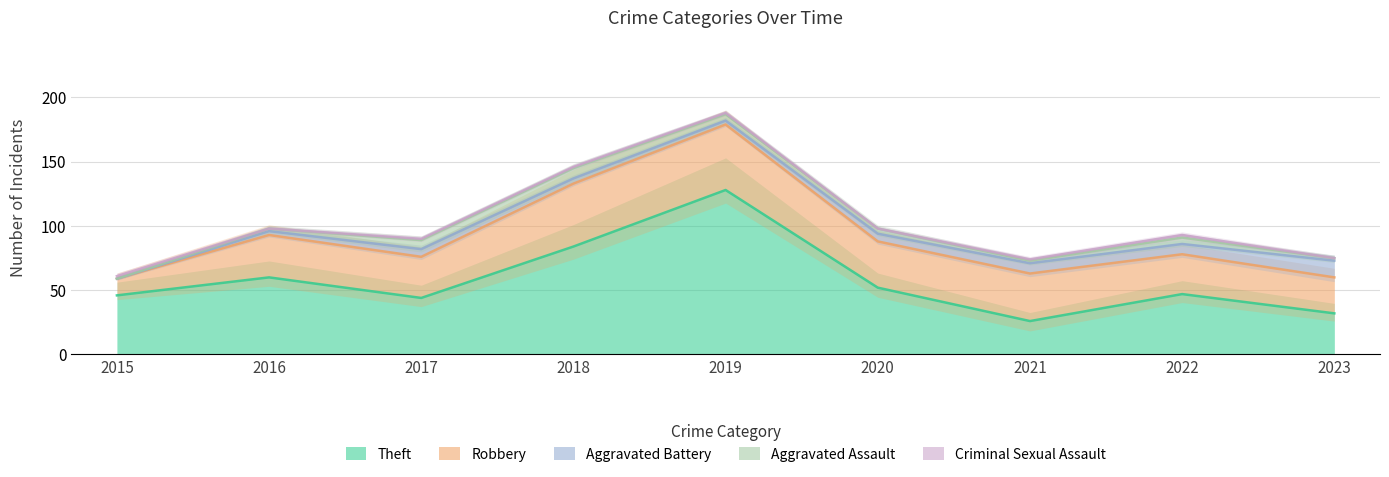

Which series has the largest total across all categories?

Theft